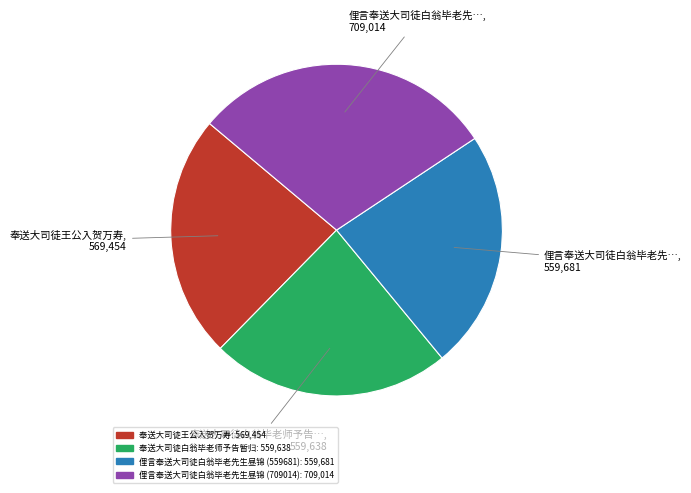

Is there a majority slice in this chart?

No